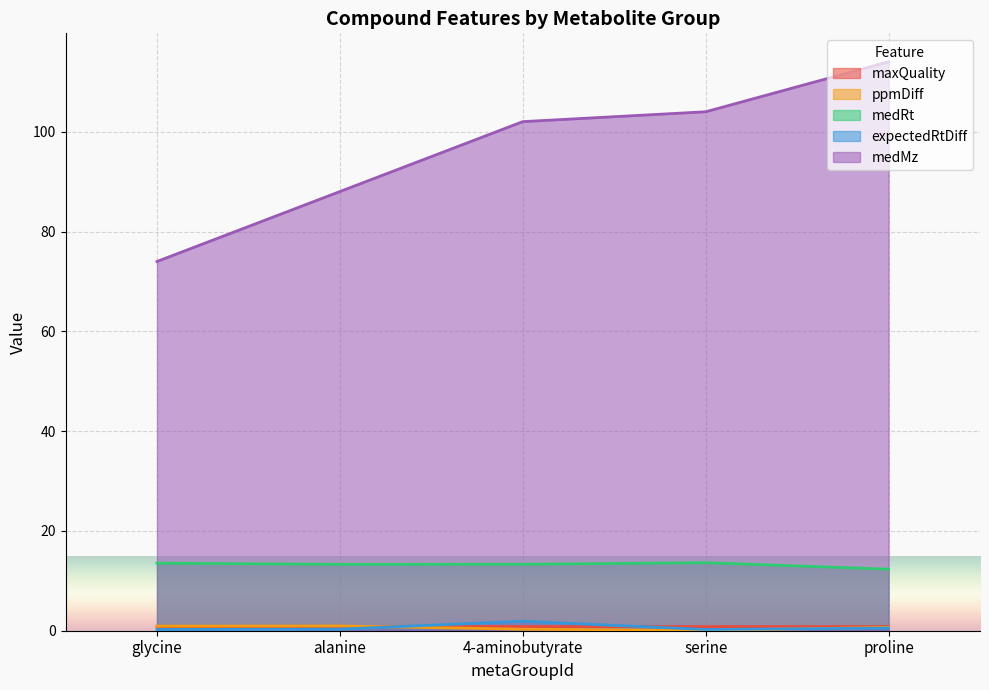

True or false: ppmDiff and medMz cross at least once.

False